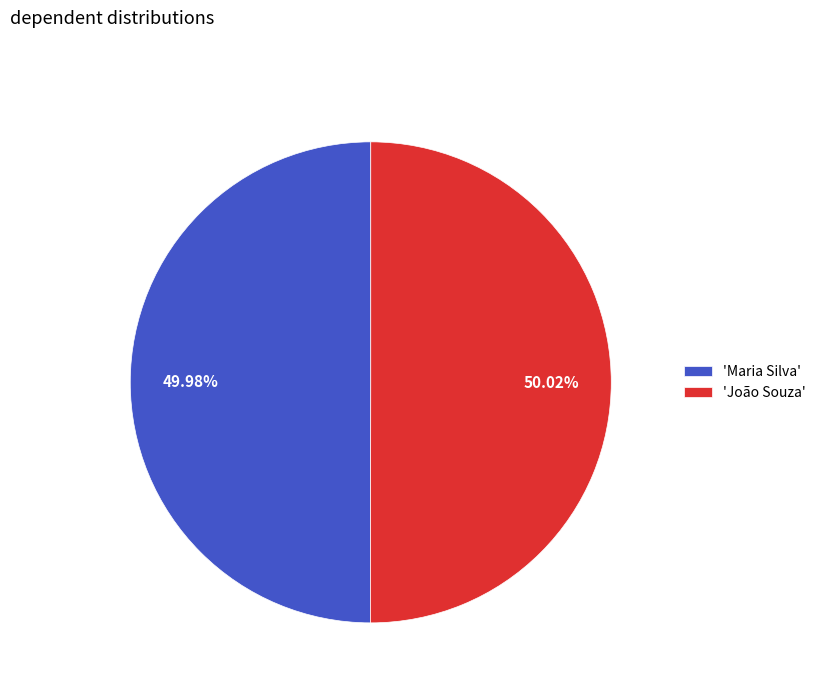

Does any single category account for the majority?

Yes